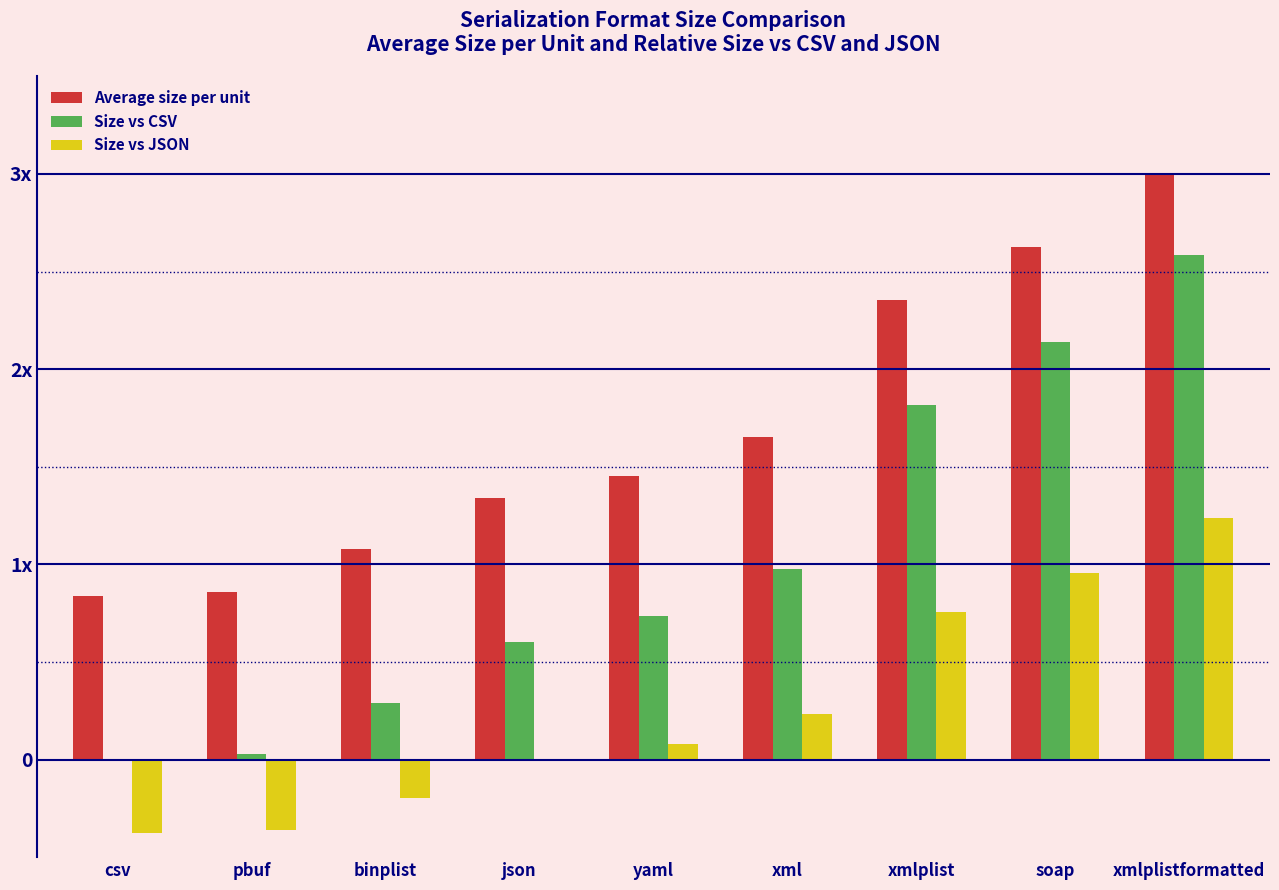

Which has a higher value, binplist or xml?

xml